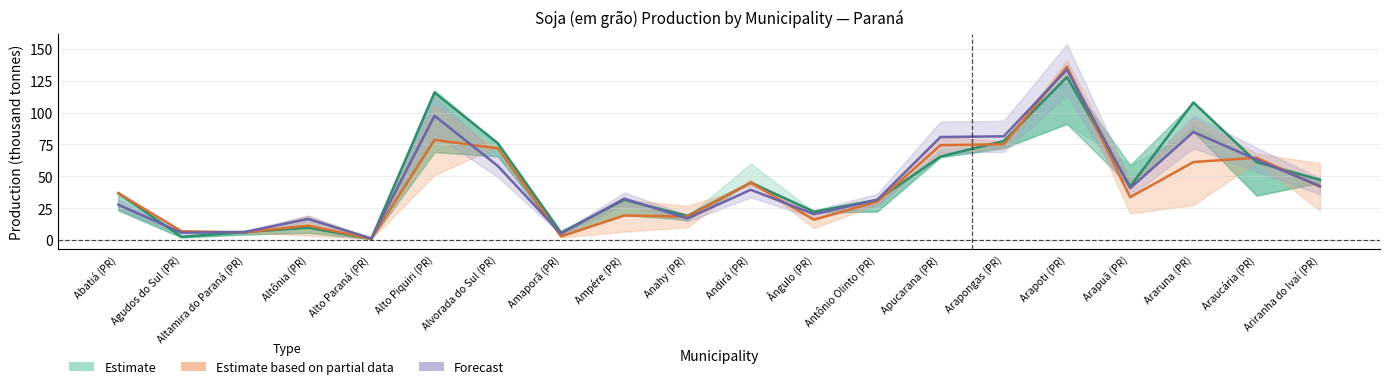

Reading left to right, list all the values displayed in this chart.

Estimate: 36.8	2.5	6.2	9.7	0.9	115.8	76.0	5.9	31.5	18.9	45.0	22.2	31.5	65.5	77.7	128.0	42.0	108.0	61.0	47.2
Estimate based on partial data: 36.7	6.9	6.0	11.4	0.9	78.6	72.0	2.8	19.2	18.4	45.0	15.9	30.1	74.4	75.1	136.0	33.6	61.2	64.6	41.8
Forecast: 27.7	5.7	6.3	16.5	1.3	97.5	58.2	5.0	32.5	17.0	39.4	20.3	31.5	80.8	81.4	133.8	40.6	84.8	63.1	42.4